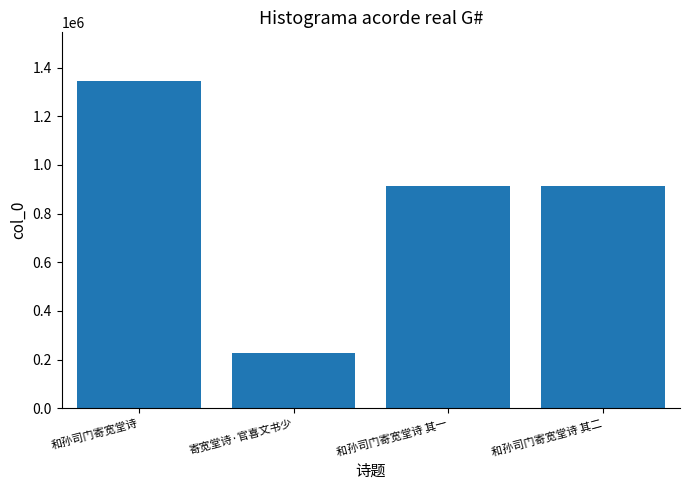

How many distinct data groups are displayed?

1